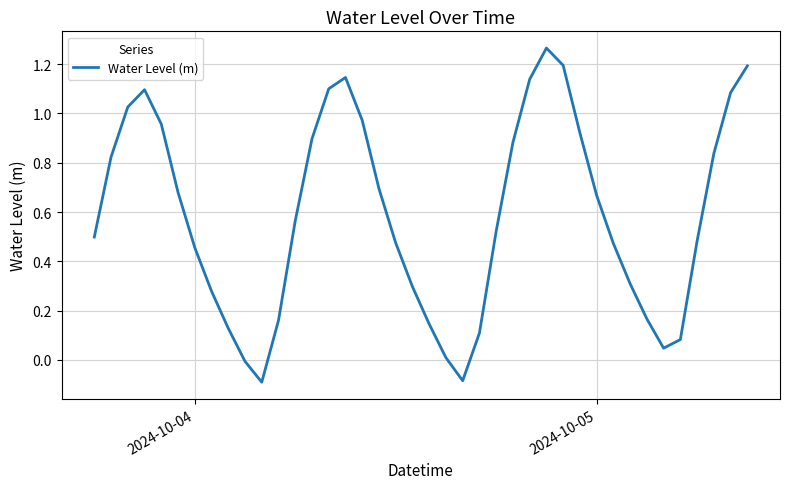

How many lines are shown in the chart?

1